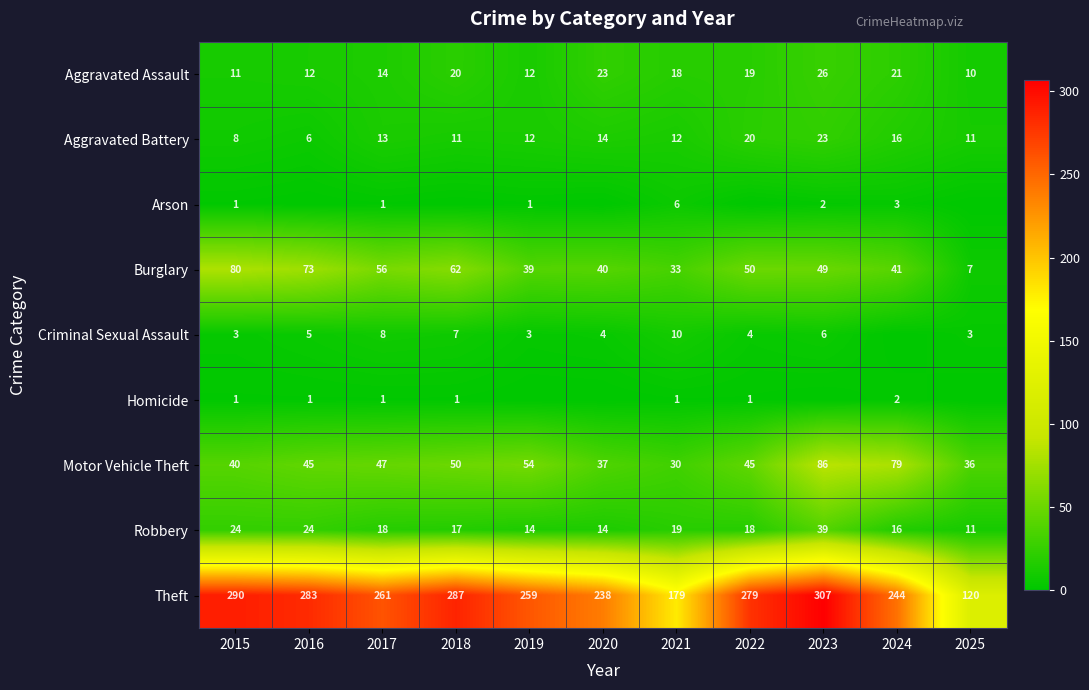

How many values in the Motor Vehicle Theft series are below 45?

4